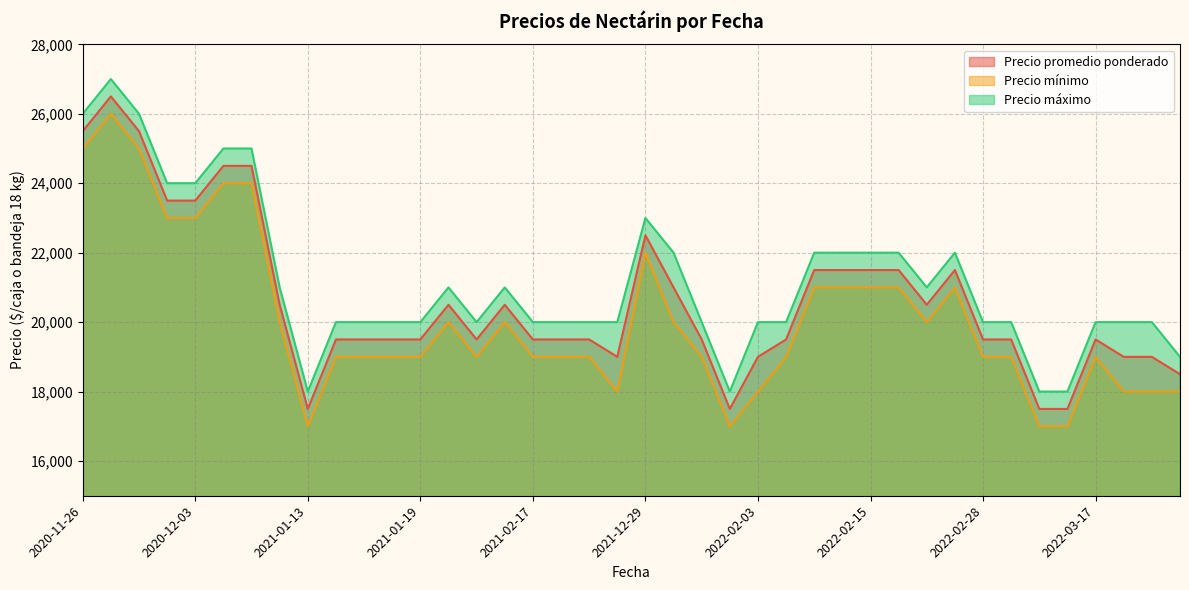

Where is Precio mínimo nearest to the value 21500?

2022-02-15